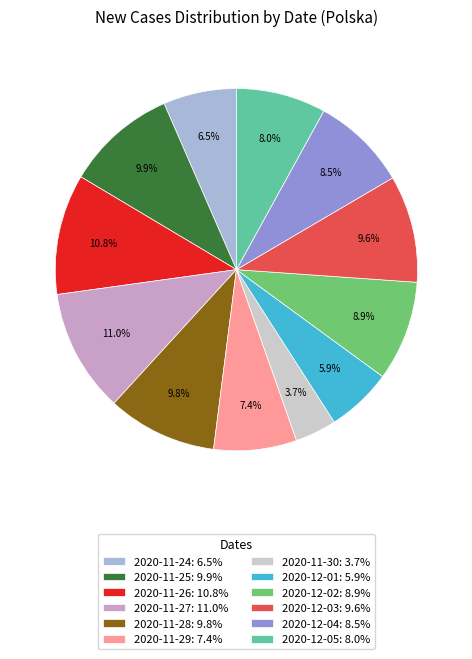

Between 2020-11-29: 7.4% and 2020-12-01: 5.9%, which is larger?

2020-11-29: 7.4%